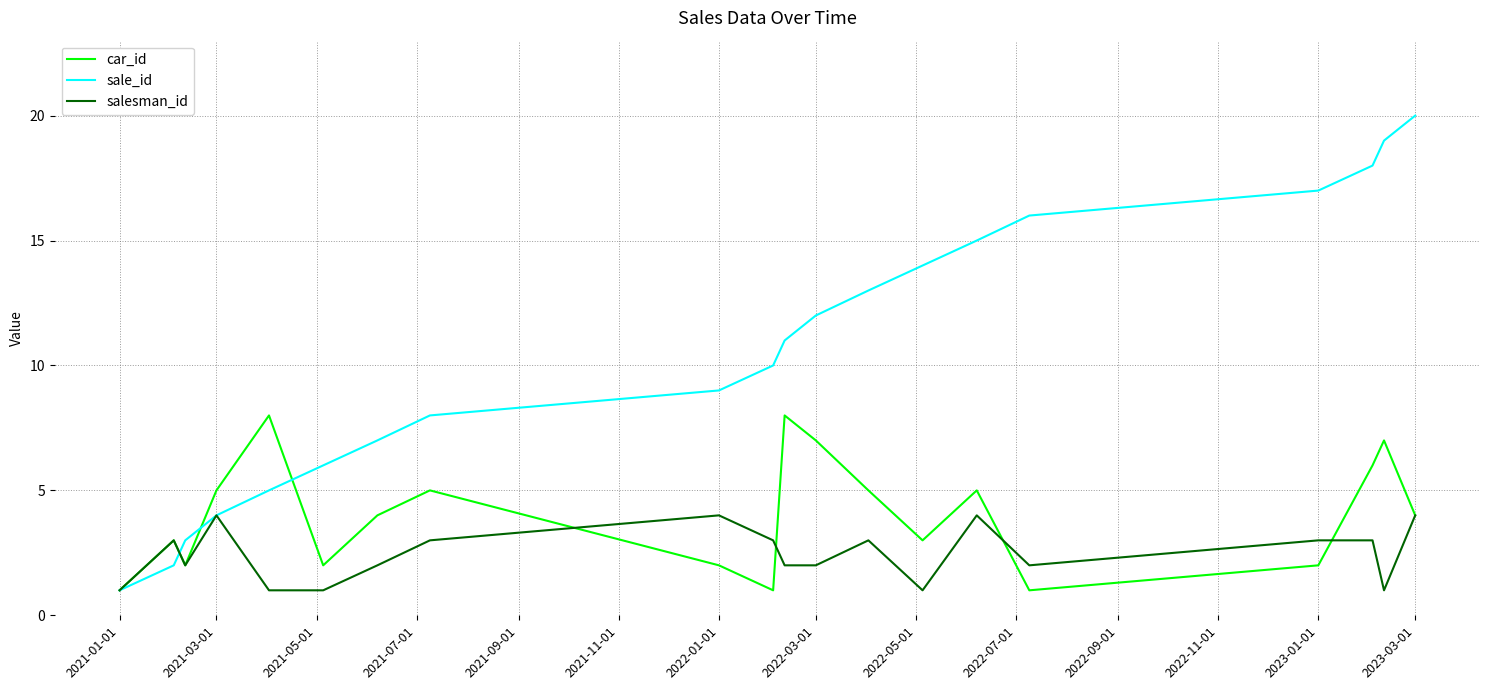

What is the highest value of the car_id series?

8